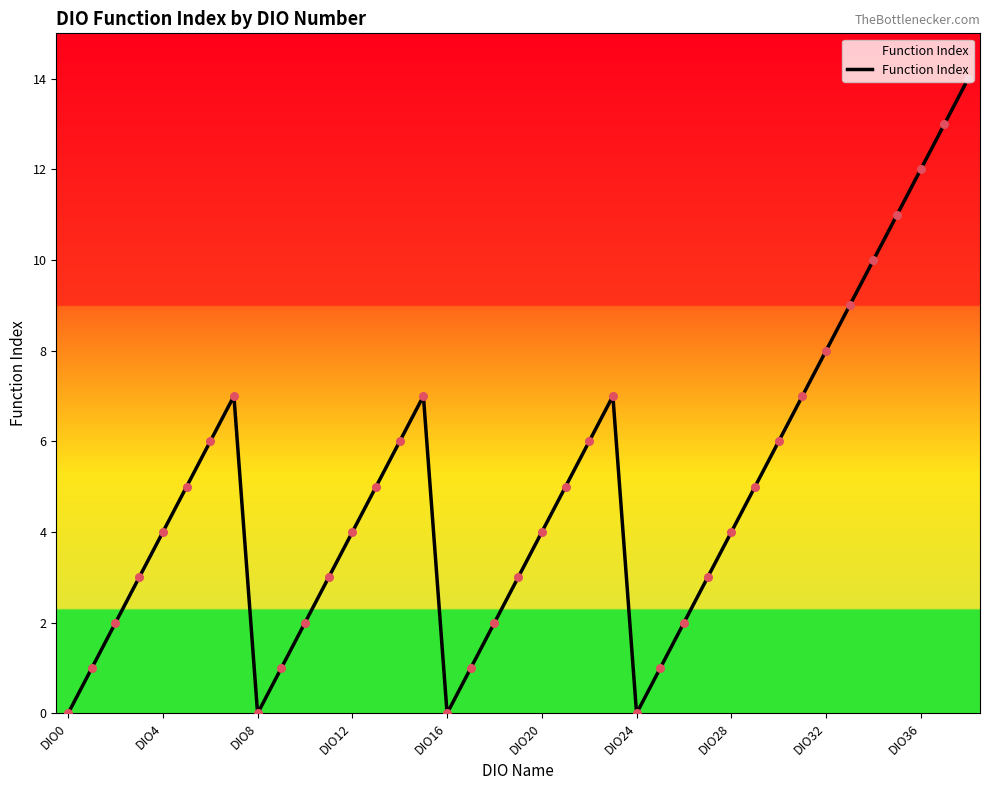

Which has a higher value, DIO32 or 18?

18